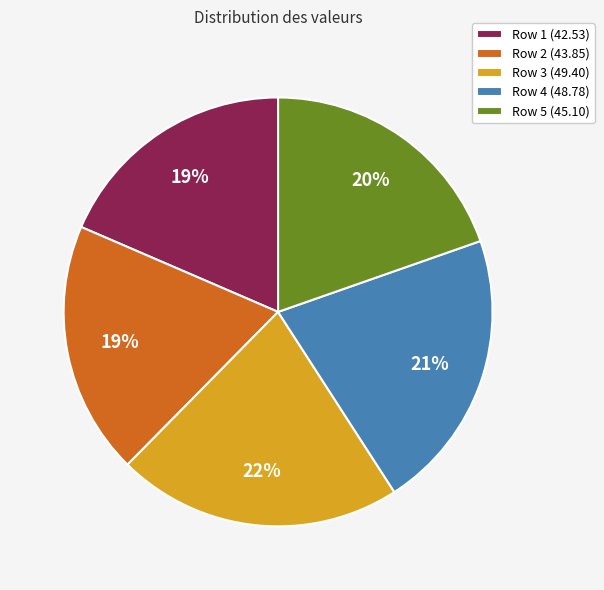

What is the ratio of the value at Row 1 (42.53) to the value at Row 4 (48.78)?

0.9